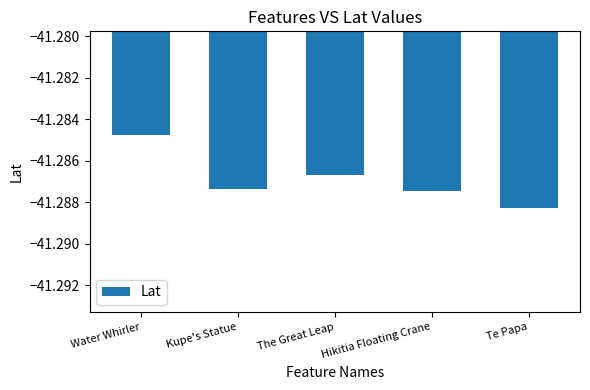

Between The Great Leap and Hikitia Floating Crane, which is larger?

The Great Leap